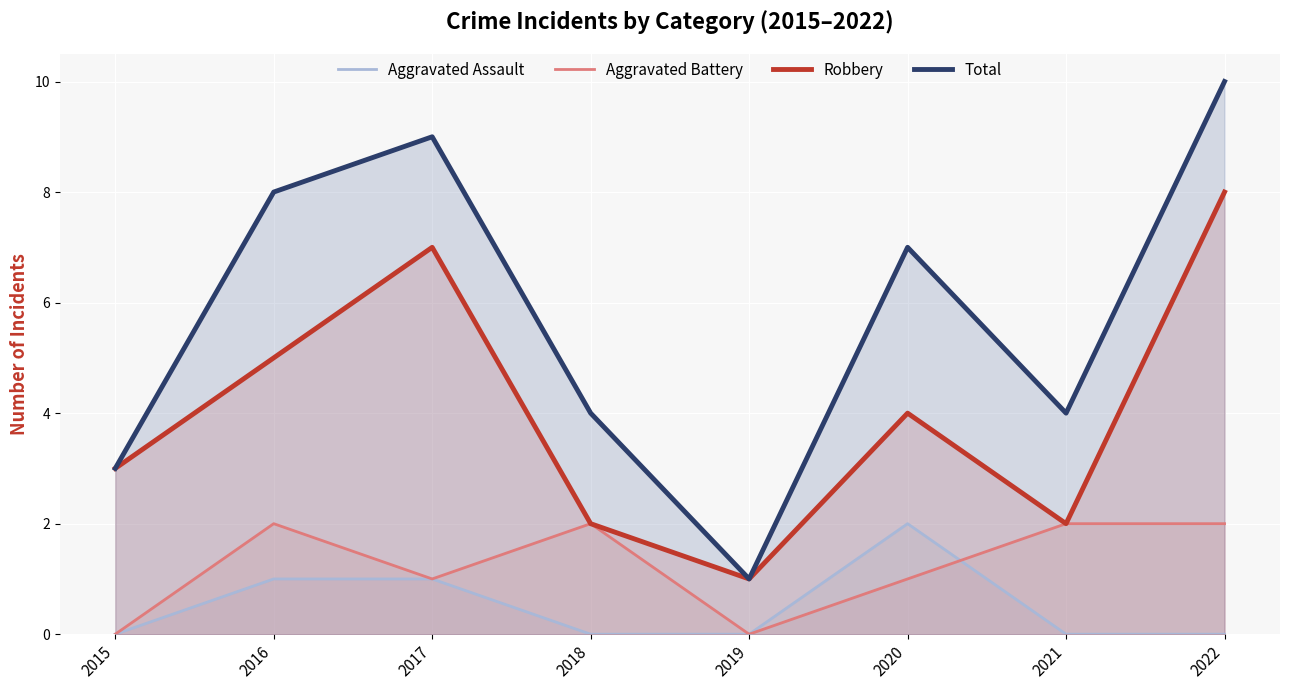

What is the spread (max minus min) of values at 2022?

10